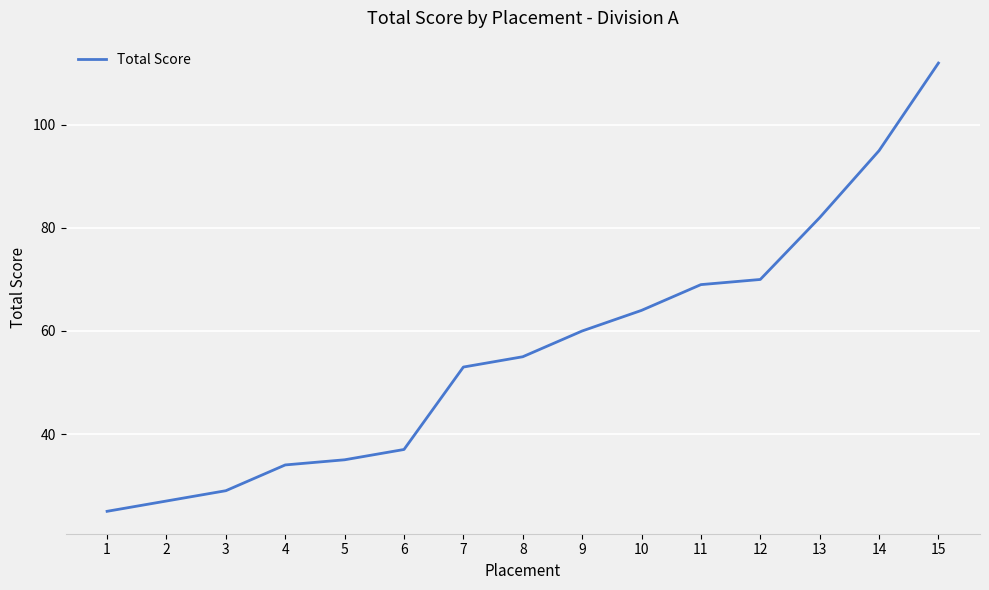

The chart shows a value of 60 at 9. True or false?

True